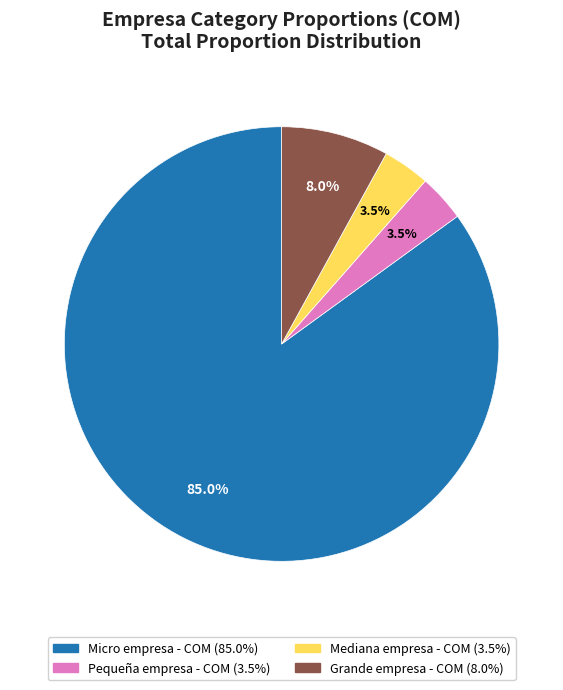

What is the majority slice?

Micro empresa - COM